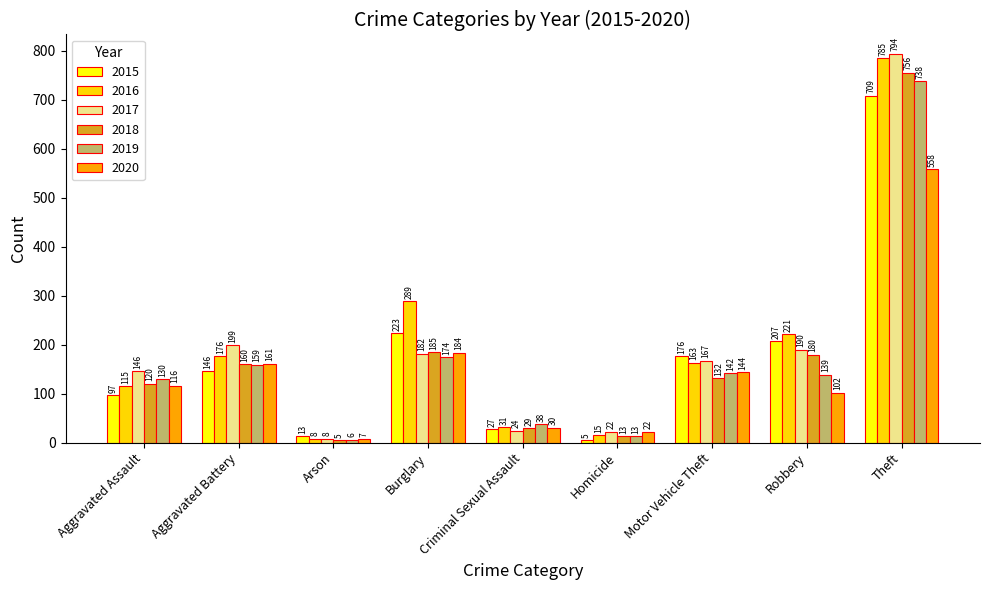

What is the sum of all 2016 values?

1803